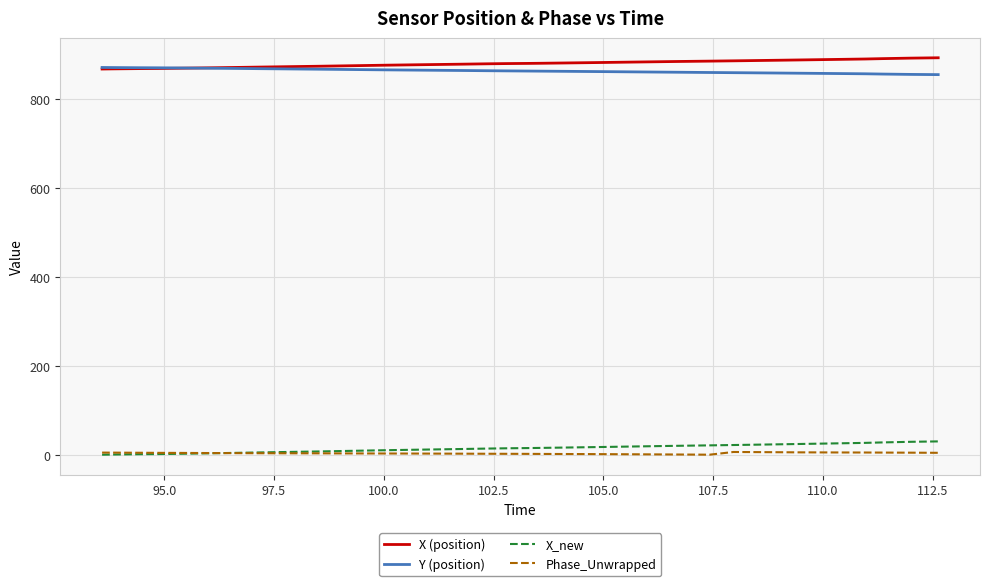

True or false: X_new and Y (position) intersect in this chart.

False